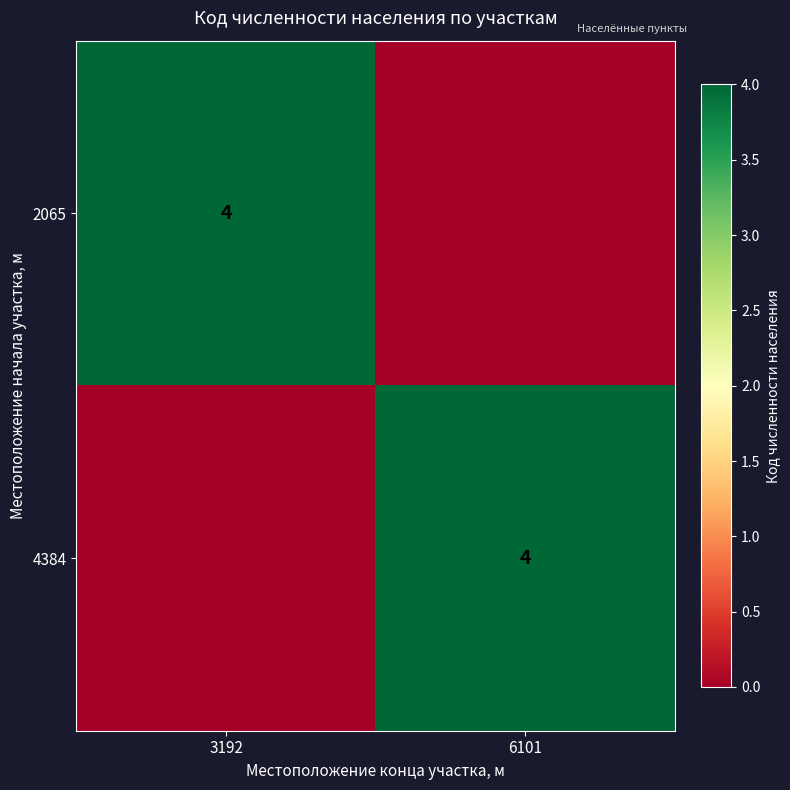

What is the total value across all series at 3192?

4